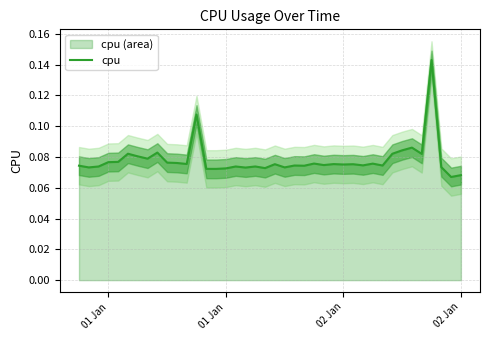

How many categories are shown in the chart?

40